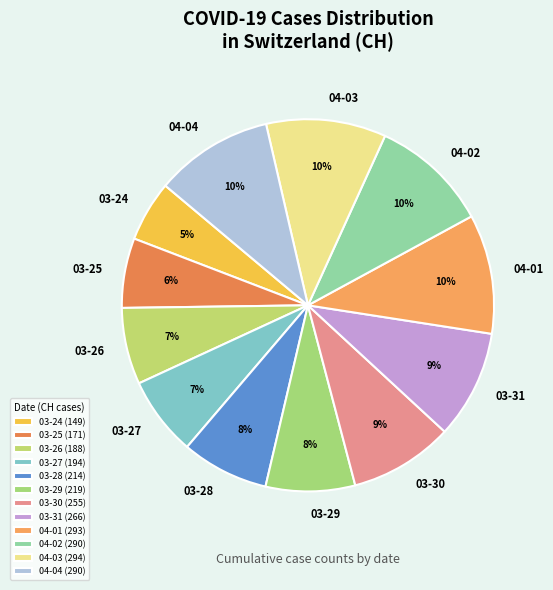

Between 04-02 and 03-24, which is larger?

04-02